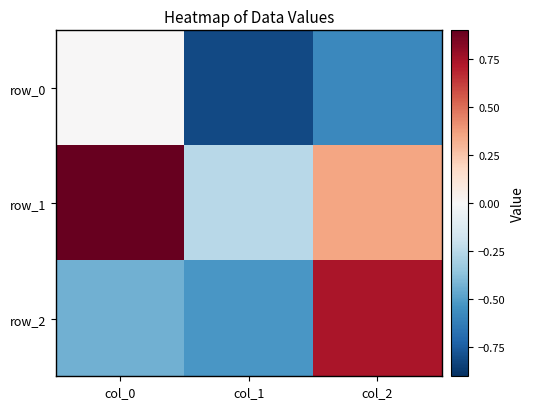

What is the total value across all series at col_2?

0.5